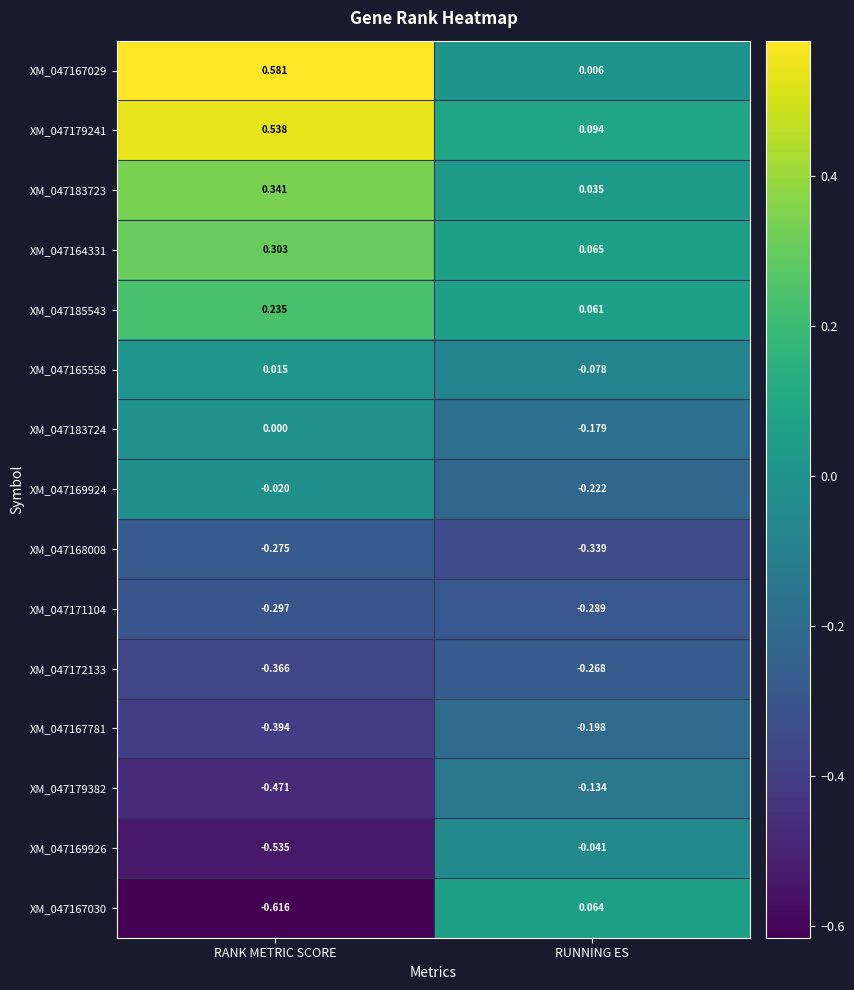

Which category has the lowest value in the XM_047183724 series?

RUNNING ES